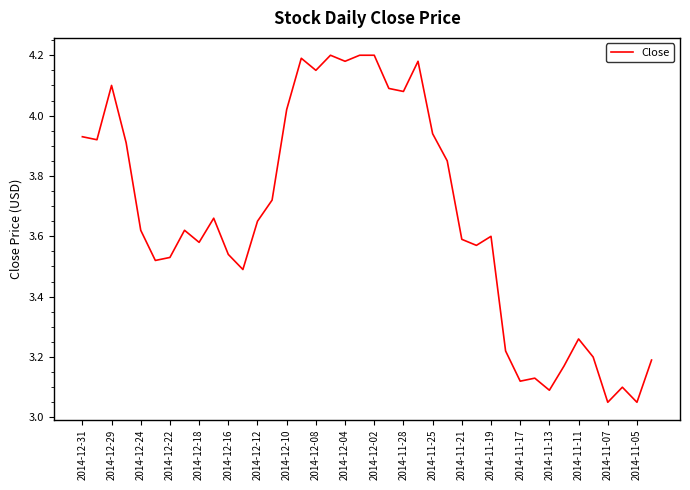

Approximately how many times larger is the value at 2014-12-18 compared to 2014-11-11?

1.1